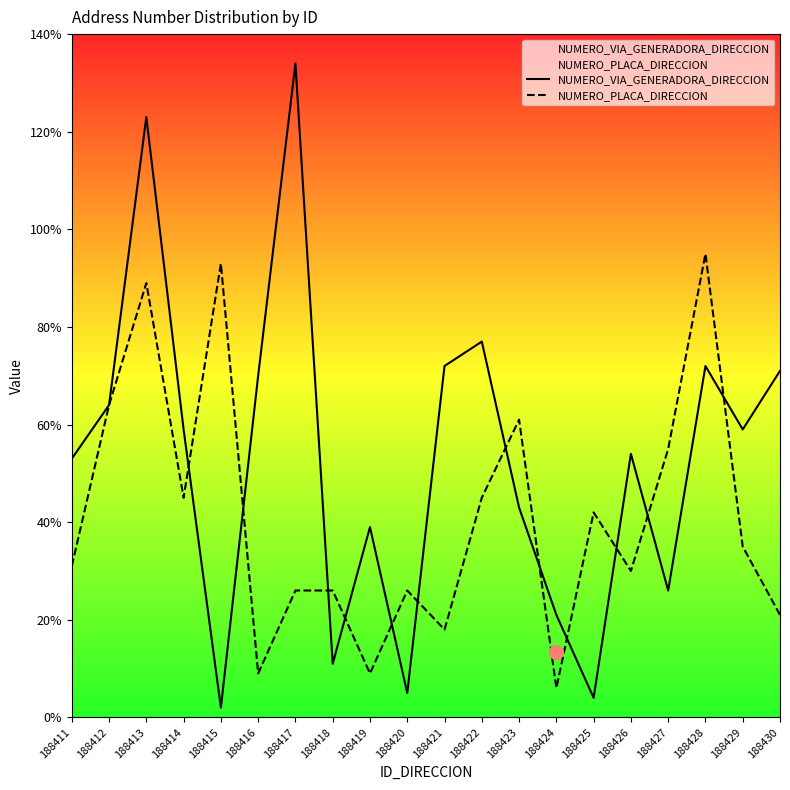

What is the sum of all NUMERO_PLACA_DIRECCION values?

826